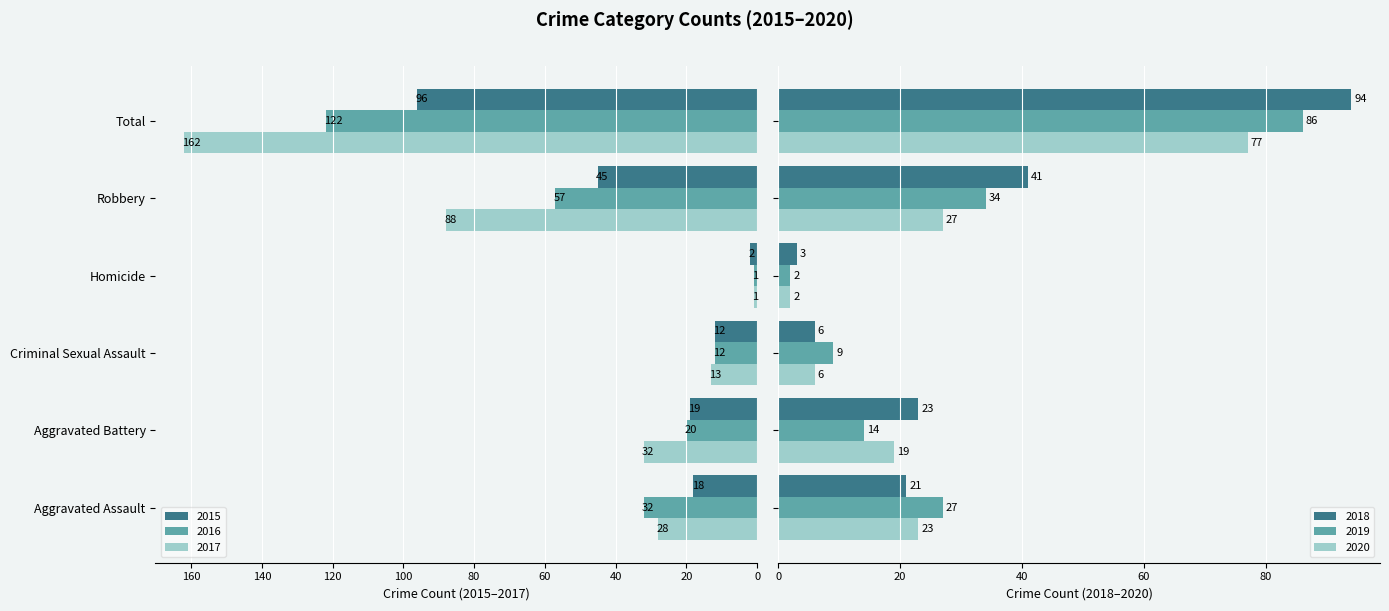

Does the chart contain stacked bars?

No